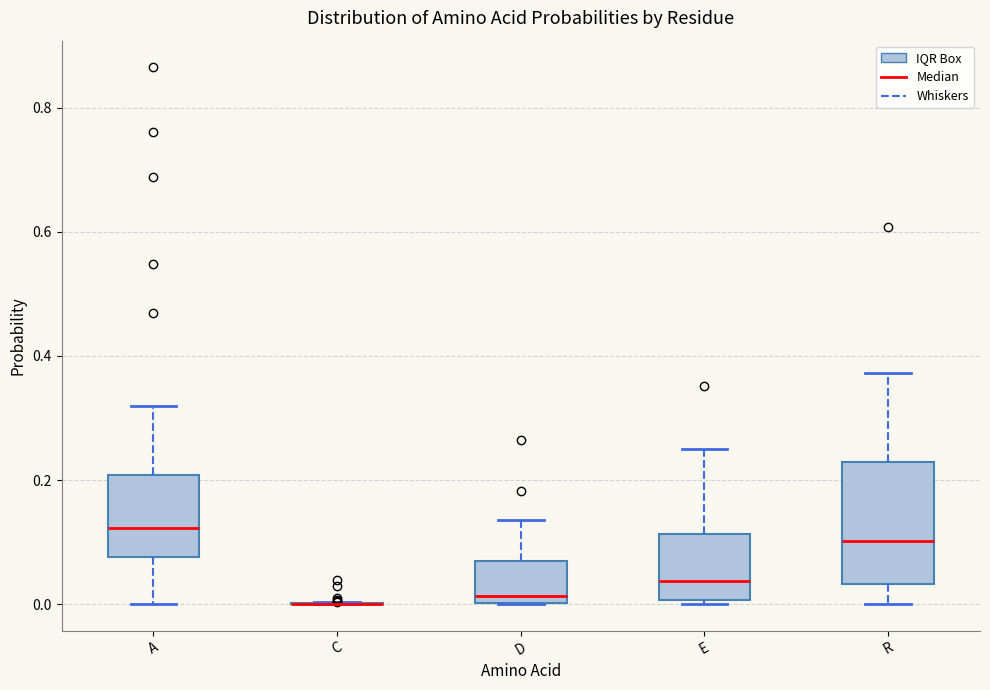

Reading left to right, transcribe this box plot: for each box, give where its median line is, the range the box spans, and where its two whiskers end, as read against the y-axis. The values are not printed on the chart, so give them approximately, as read against the axis.

A: median 0.12, box 0.08 to 0.20, whiskers 0.00 to 0.32
C: box collapsed to a line at 0.00, whiskers 0.00 to 0.00
D: median 0.02, box 0.00 to 0.06, whiskers 0.00 to 0.14
E: median 0.04, box 0.00 to 0.12, whiskers 0.00 (just below the box's lower edge) to 0.24
R: median 0.10, box 0.04 to 0.22, whiskers 0.00 to 0.38